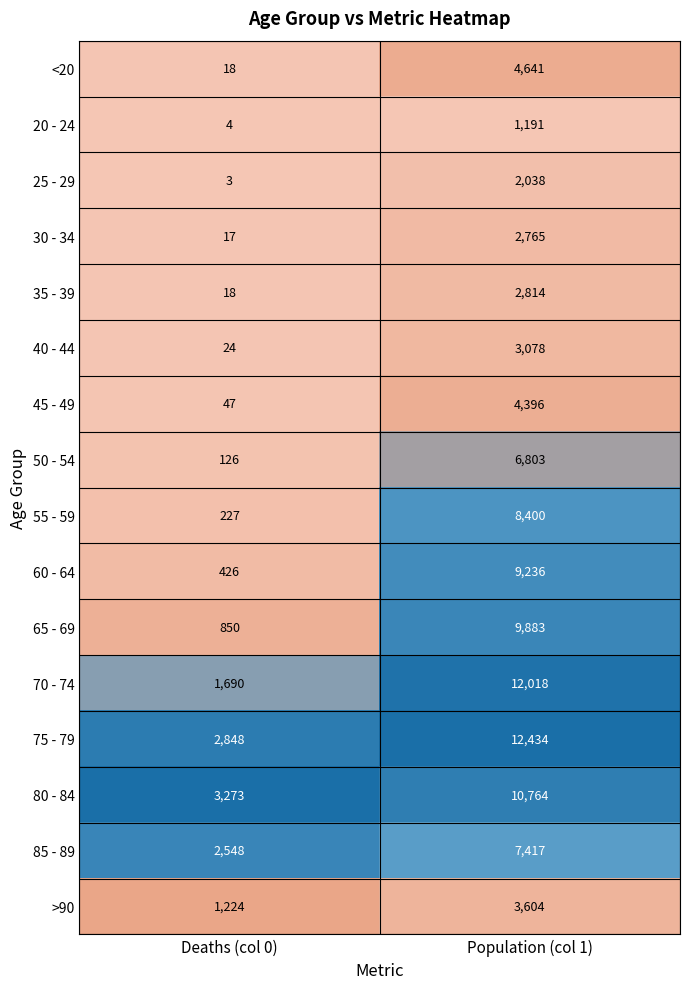

The value of 30 - 34 at Deaths (col 0) is 17. True or false?

True